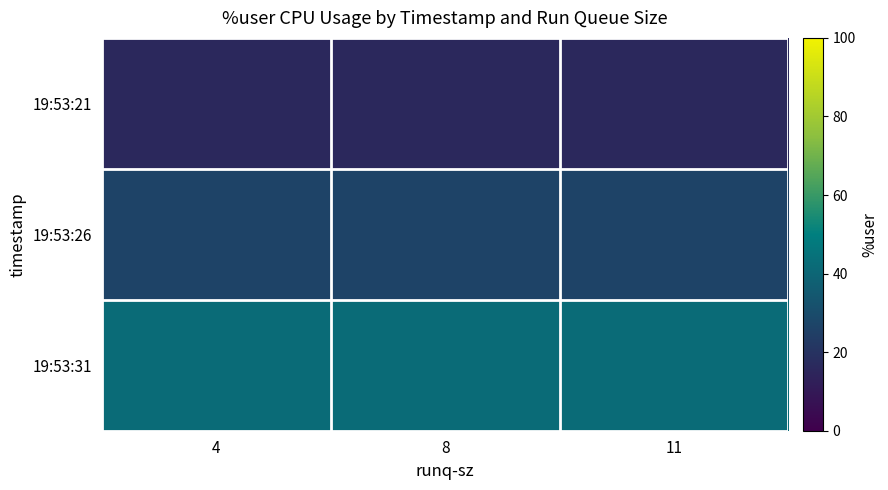

What is the total value across all series at 4?

84.2